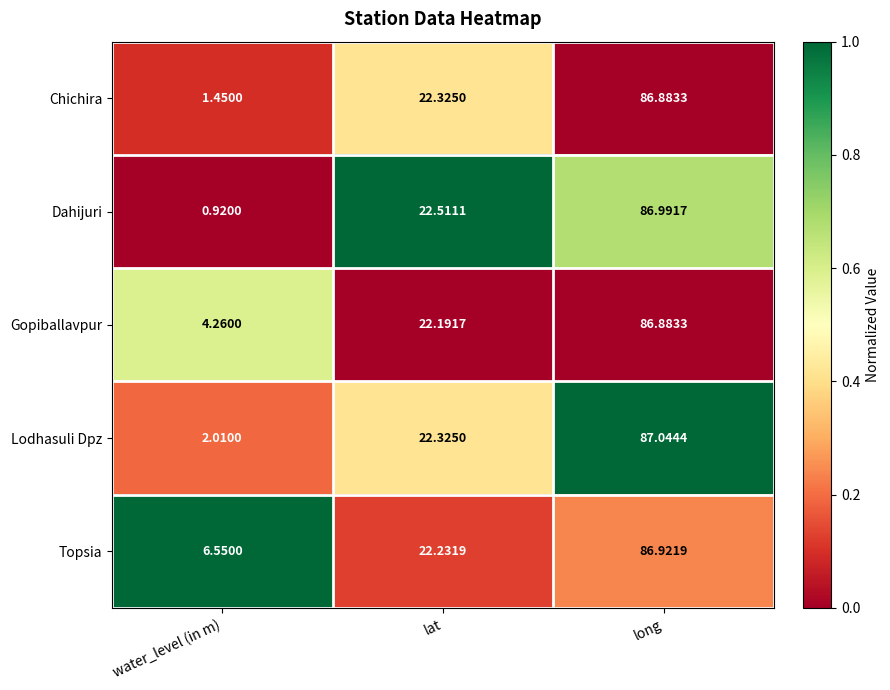

At which label is Gopiballavpur closest to 45?

lat